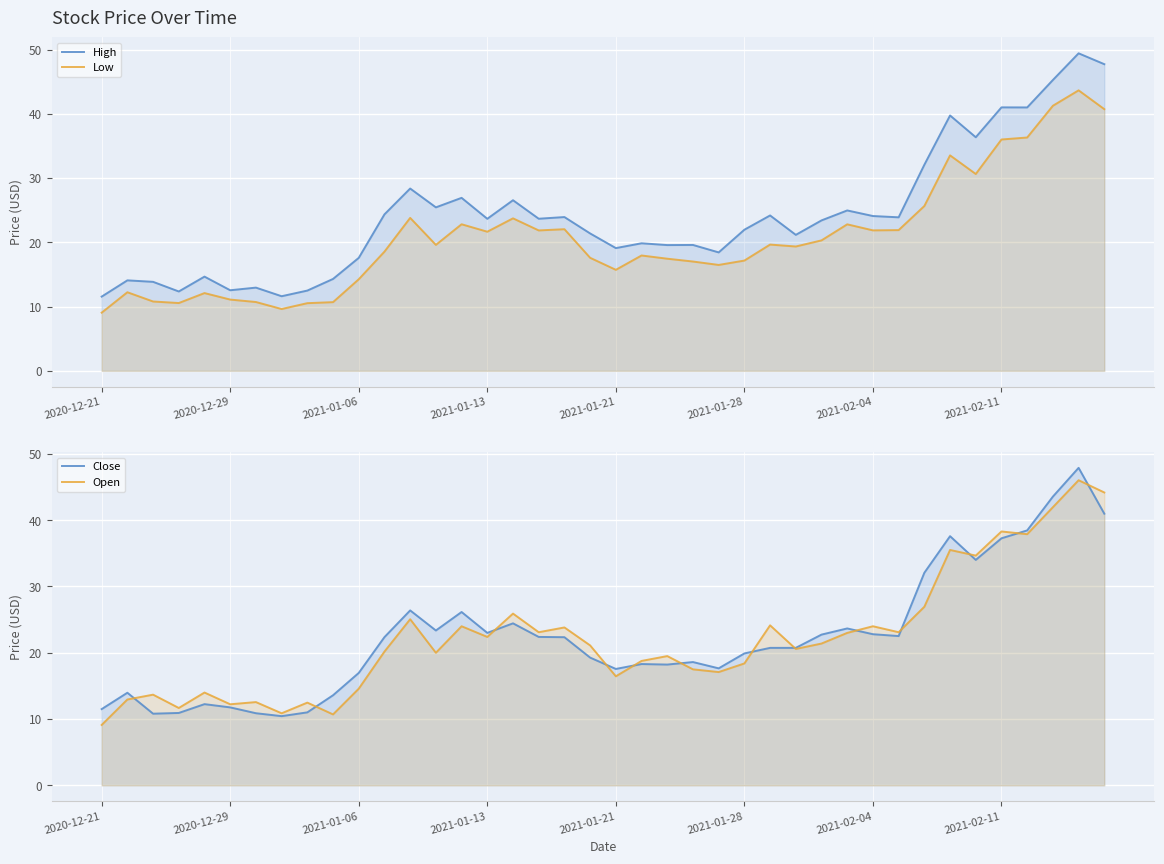

True or false: Close and Low cross at least once.

False